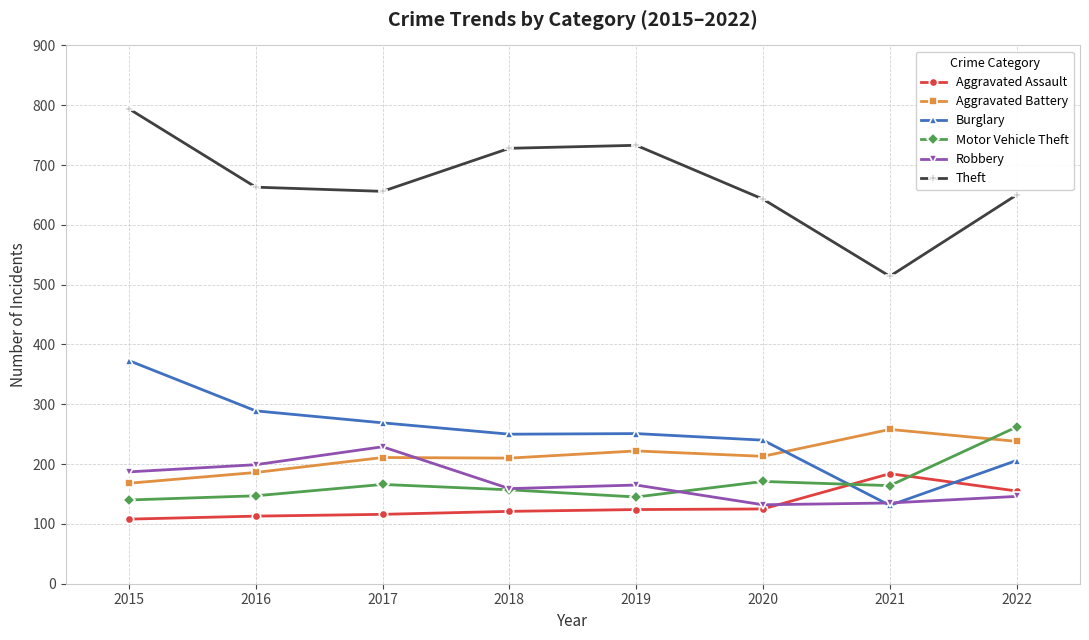

How many lines are shown in the chart?

6